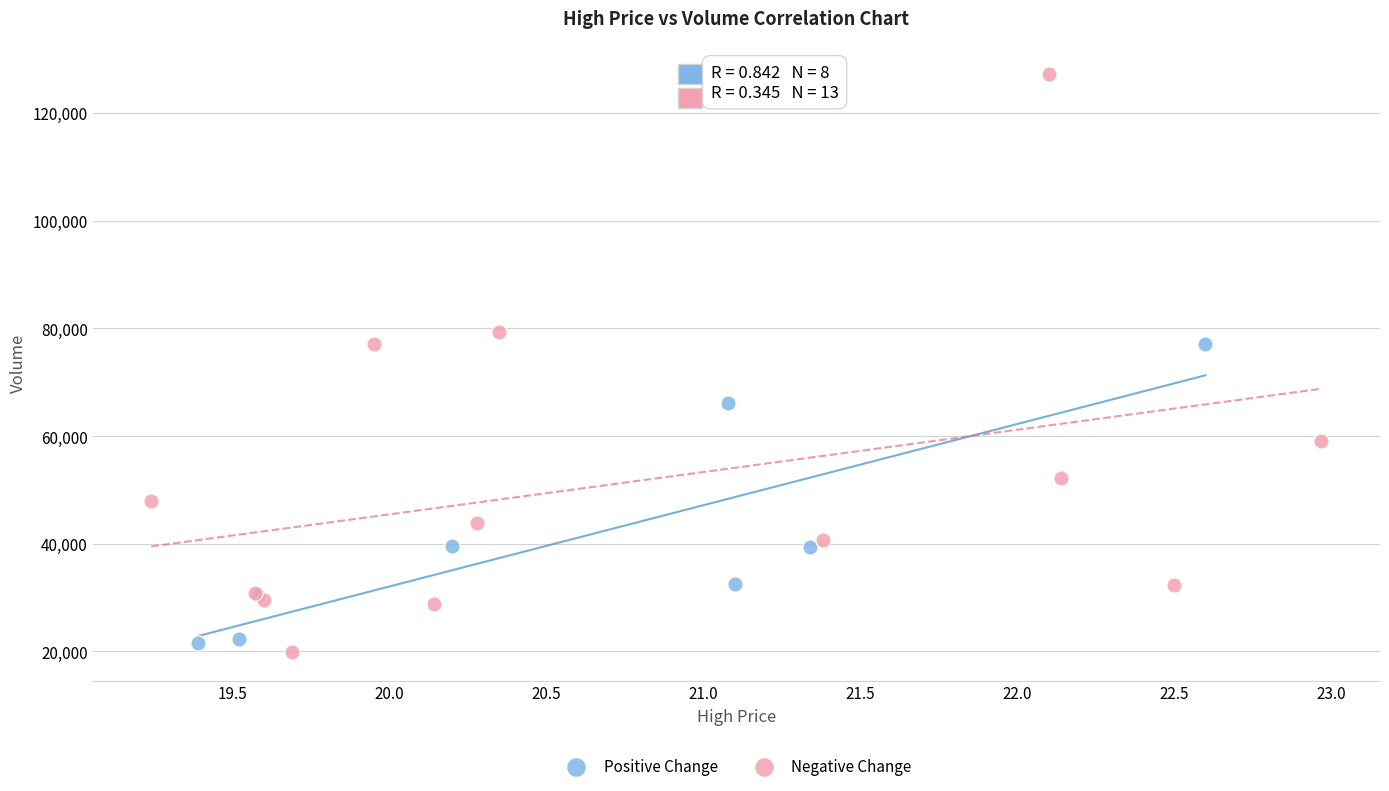

Which series reaches the maximum Y coordinate?

Negative Change